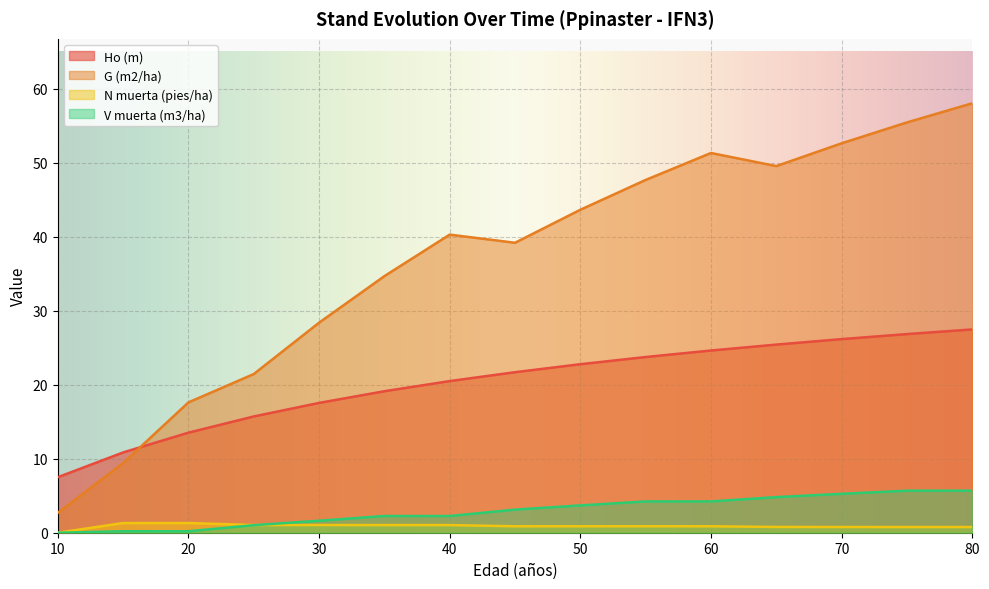

True or false: Ho (m) and N muerta (pies/ha) intersect in this chart.

False